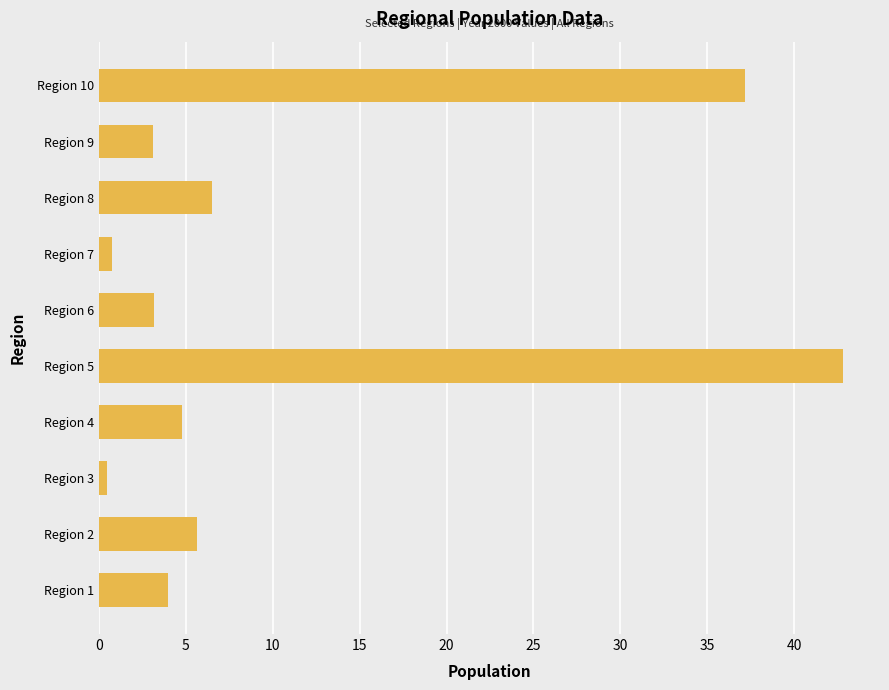

How many bars are there in total?

10